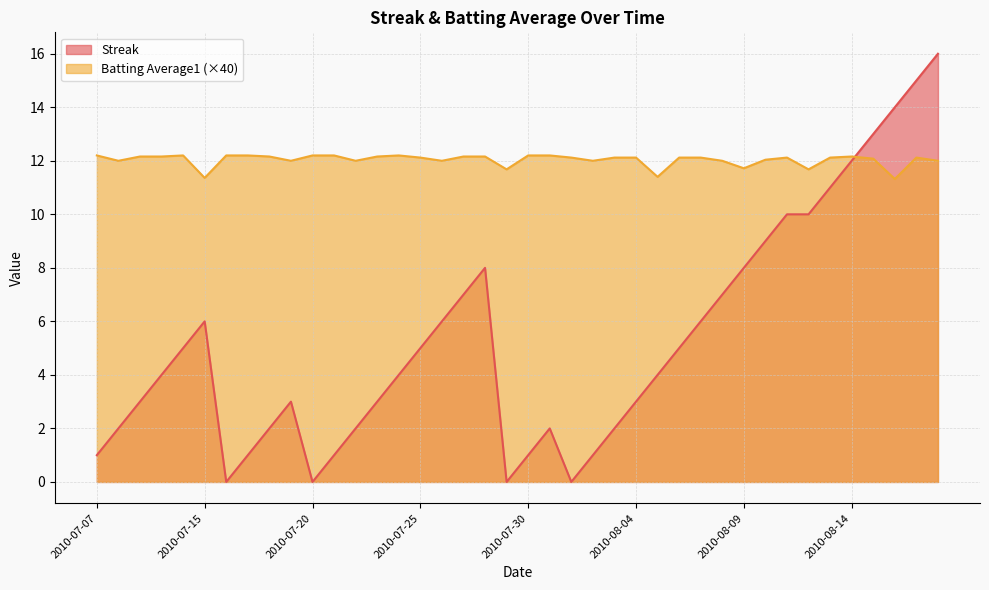

Which series ends up on top after the final intersection of Batting Average1 and Streak?

Streak